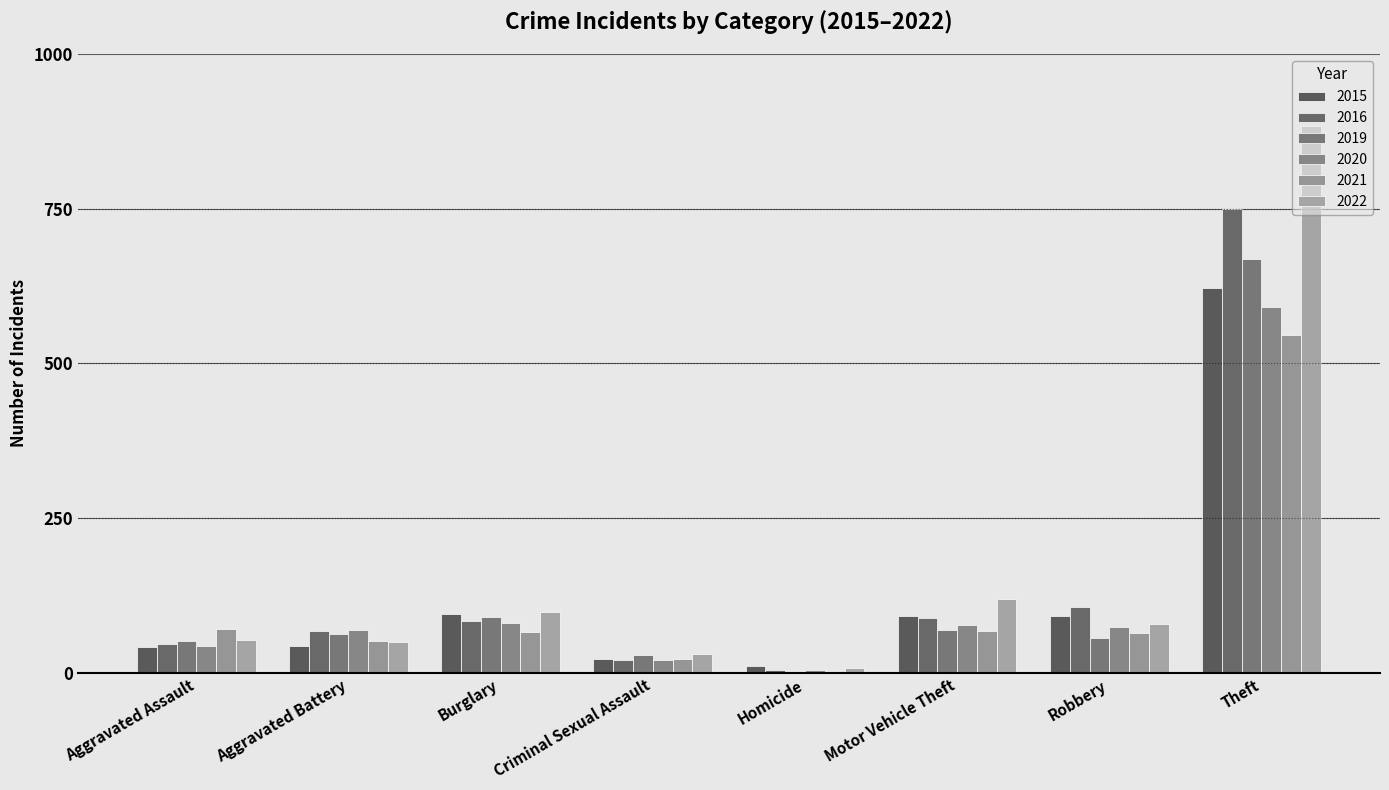

Reading left to right, extract all data points from this chart.

2015: 42	43	95	22	11	91	91	622
2016: 46	68	83	20	5	88	106	750
2019: 52	63	90	29	0	69	57	669
2020: 43	69	81	21	5	77	74	591
2021: 71	51	66	23	2	68	64	546
2022: 53	49	98	30	7	119	79	884